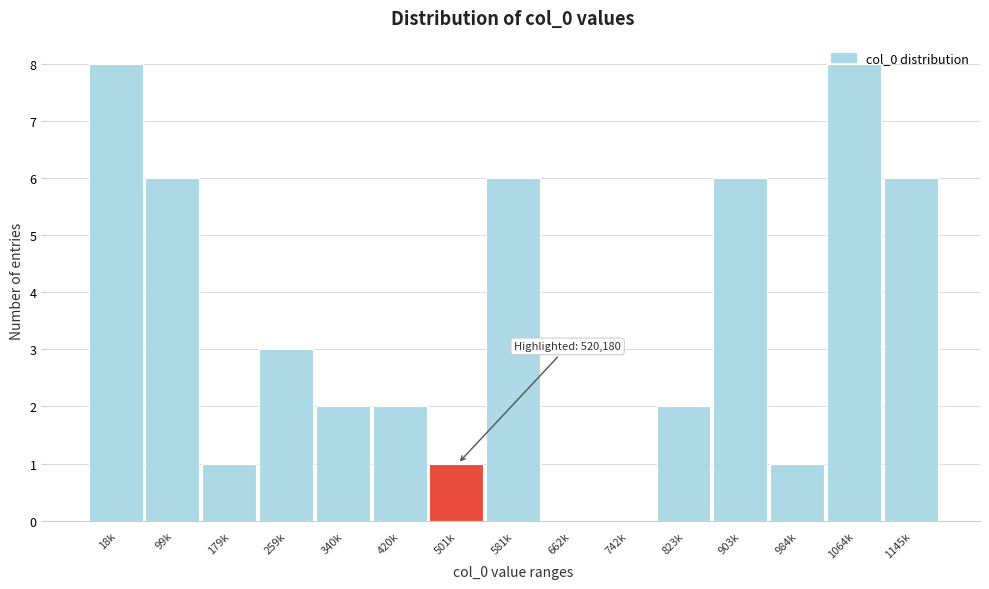

The value at 1064k is 5. True or false?

False